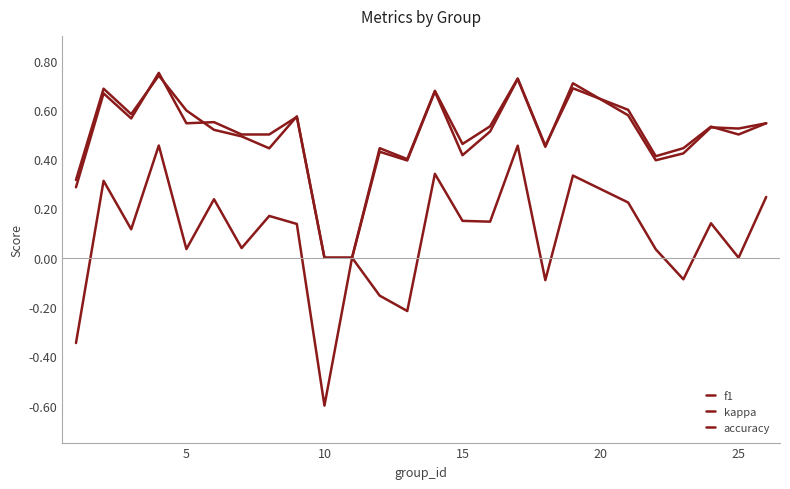

Count the number of data series in this chart.

3